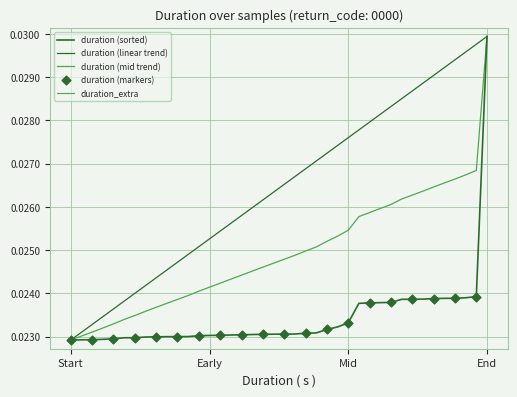

Which series has the widest spread of Y values?

duration